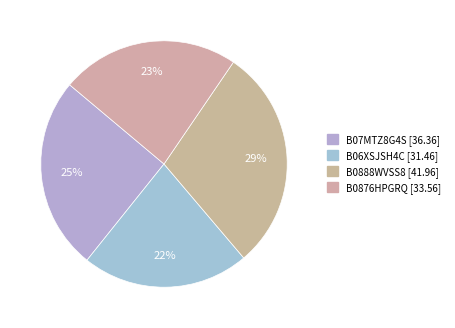

What percentage do B07MTZ8G4S and B0888WVSS8 together represent?

54.6%